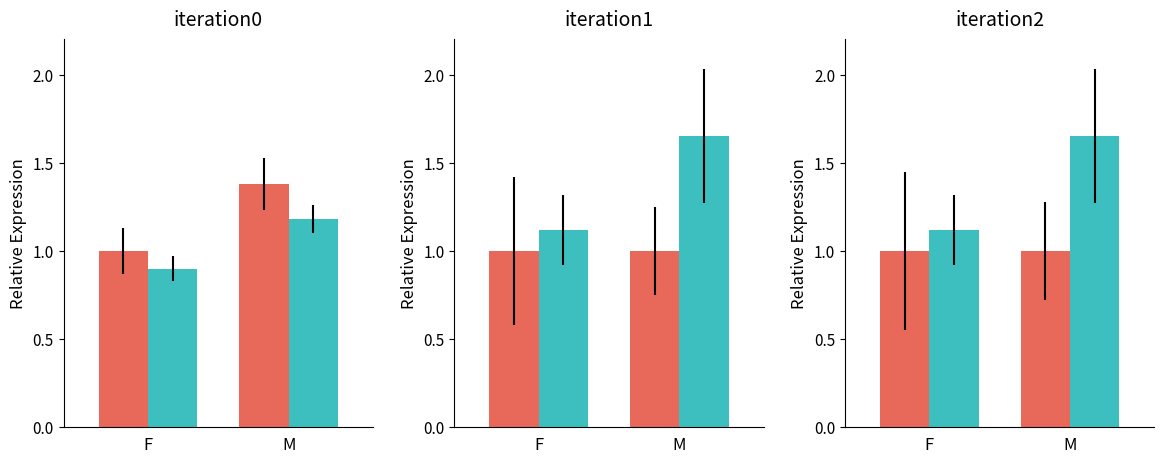

How many distinct data groups are displayed?

2